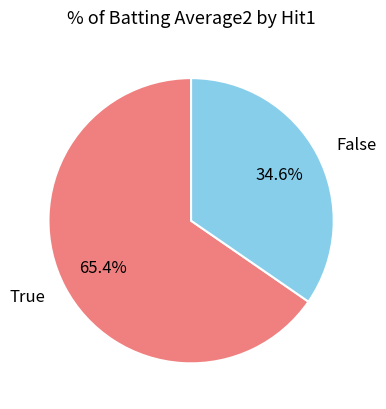

How many slices are in this pie chart?

2